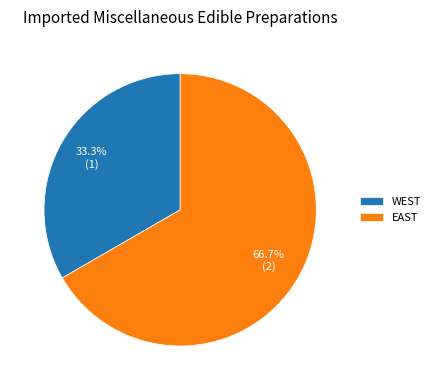

What percentage is the EAST slice, to the nearest percent?

67%